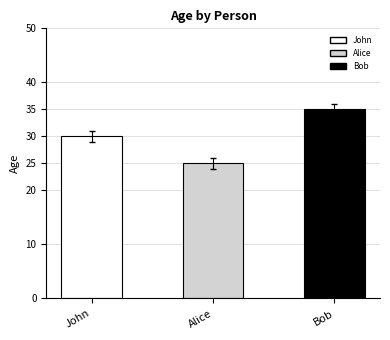

Reading left to right, list all the values displayed in this chart.

30	25	35